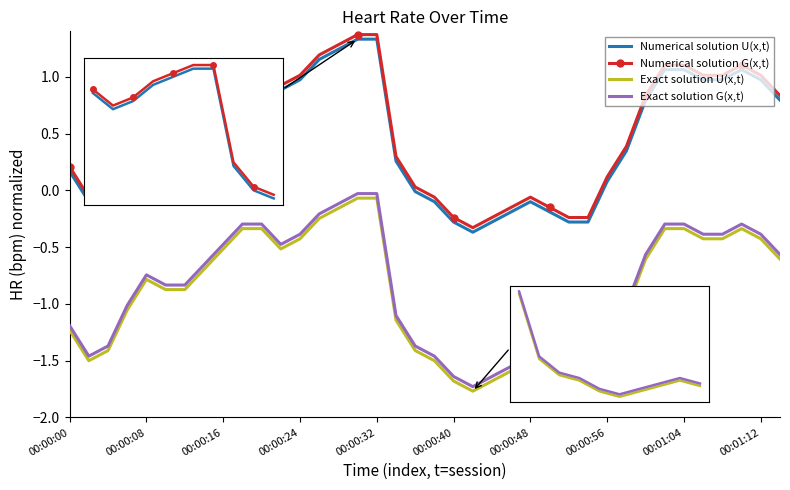

What is the greatest value displayed?

1.4